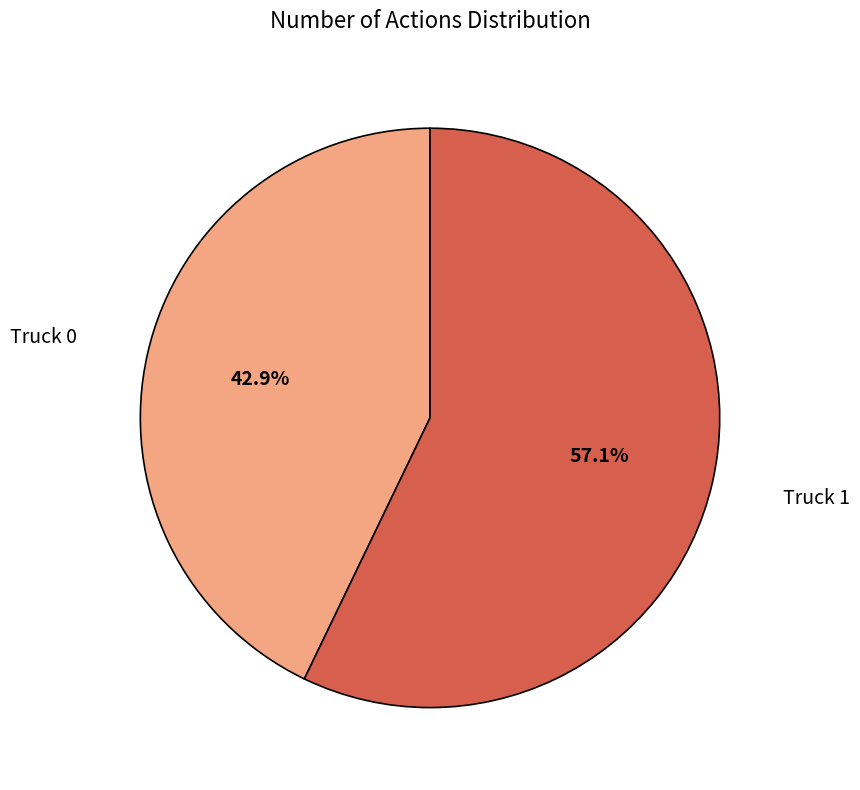

How many segments does this pie chart have?

2